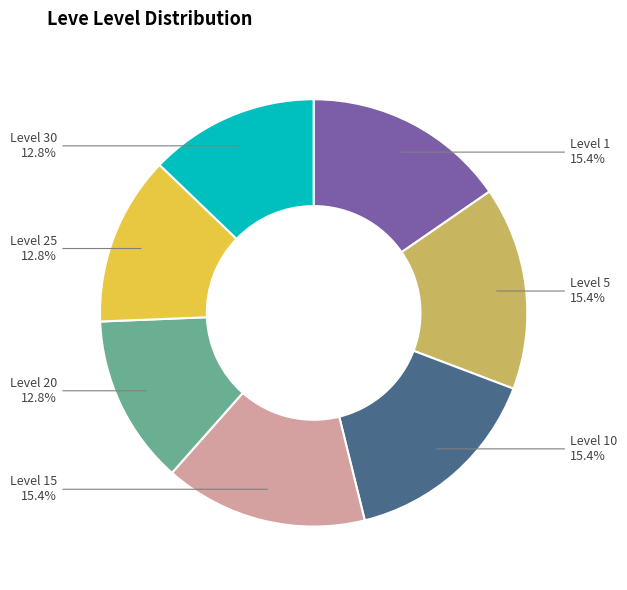

Is there any slice that represents more than half of the pie?

No